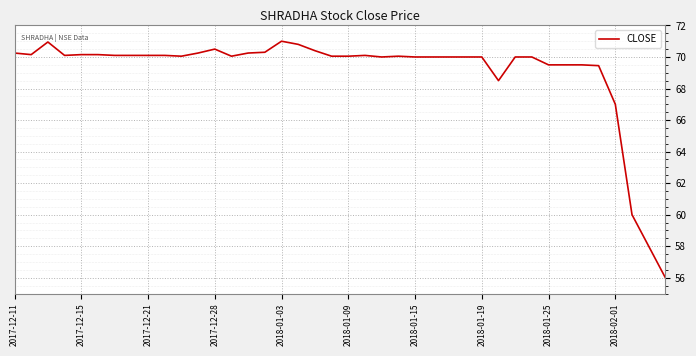

What is the greatest value displayed?

71.0